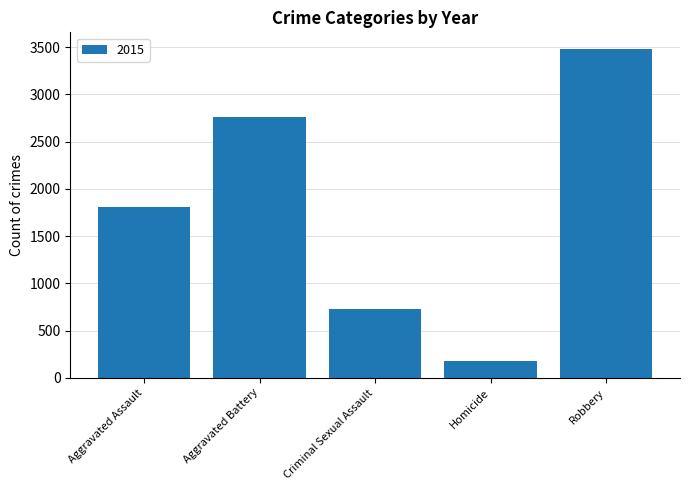

What is the label of the 3rd bar from the right?

Criminal Sexual Assault